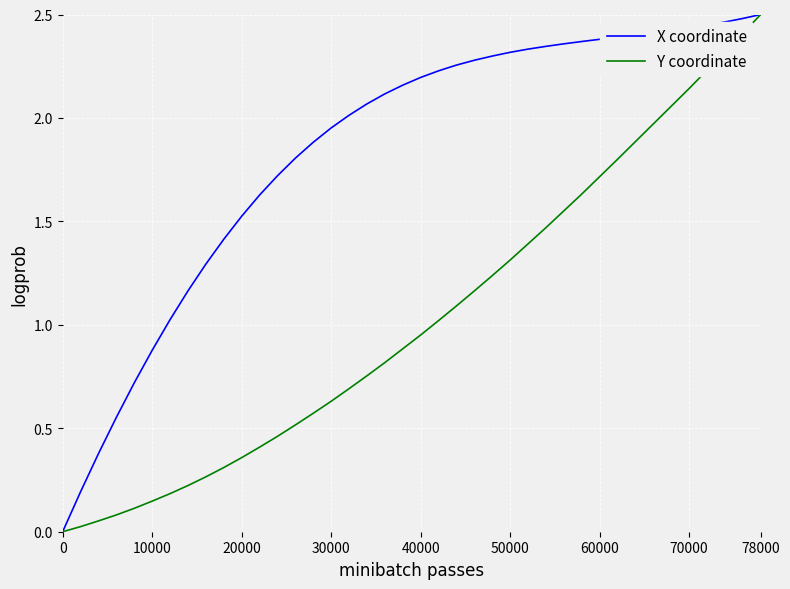

Which series has the largest total across all categories?

X coordinate